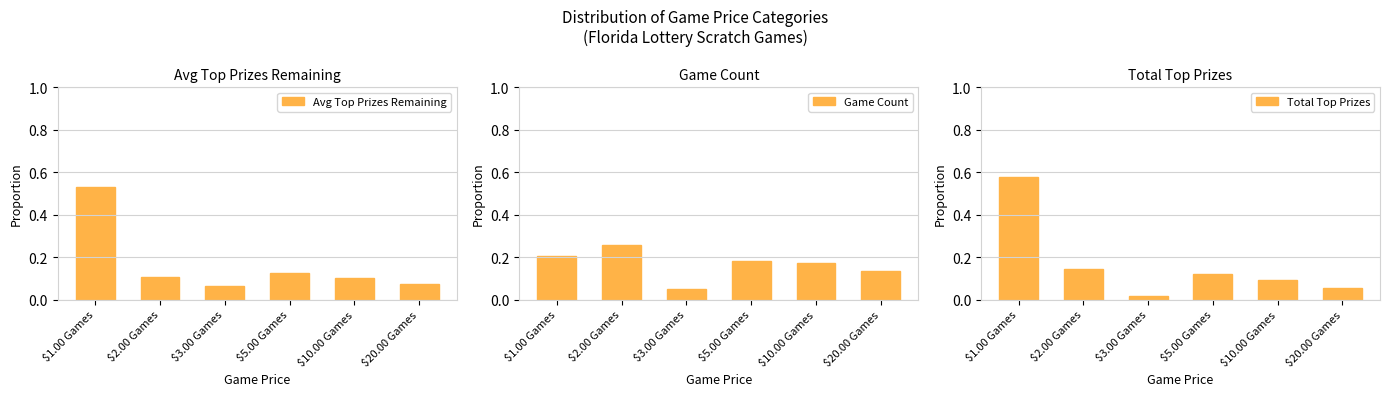

Rank the categories by Total Top Prizes value from highest to lowest.

$1.00 Games, $2.00 Games, $5.00 Games, $10.00 Games, $20.00 Games, $3.00 Games